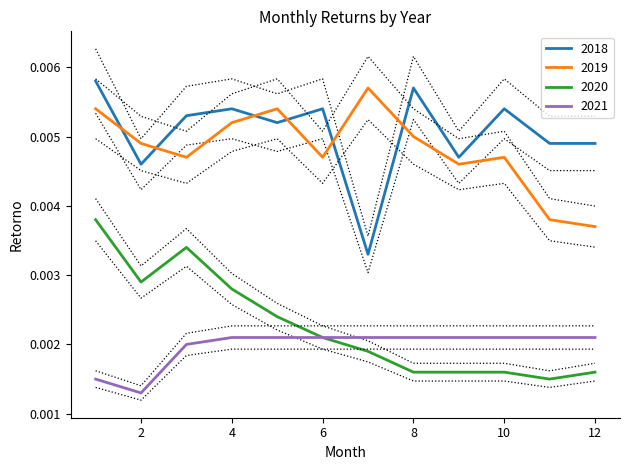

Is the value of 2019 at 2 greater than the value of 2020 at 8?

Yes